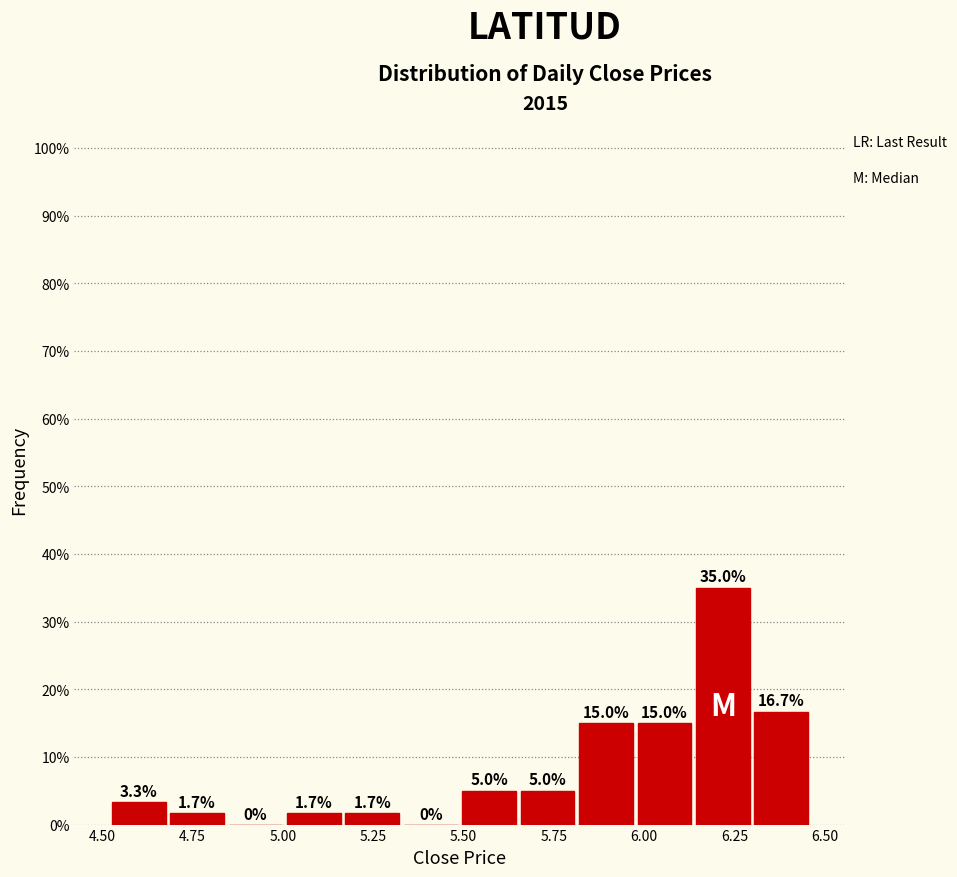

Read against the x-axis, roughly where is the centre of the tallest bar?

6.20